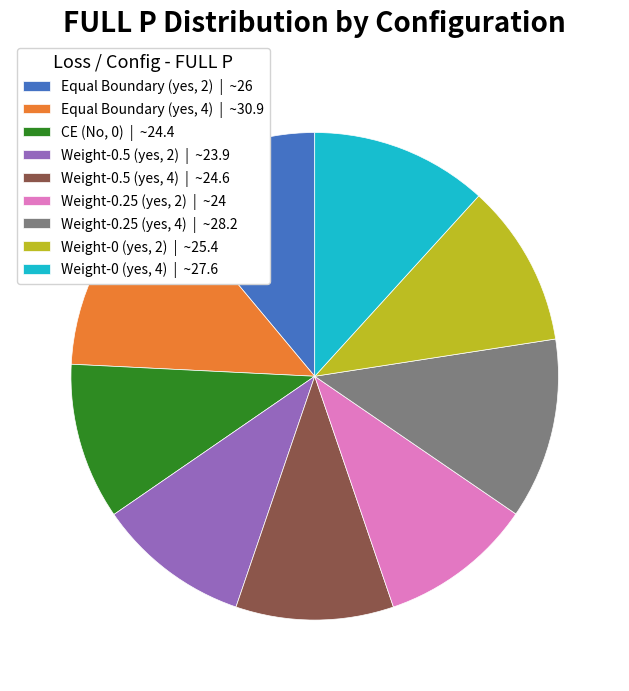

What is the ratio of the value at Weight-0.25 (yes, 2) | ~24 to the value at Equal Boundary (yes, 4) | ~30.9?

0.8